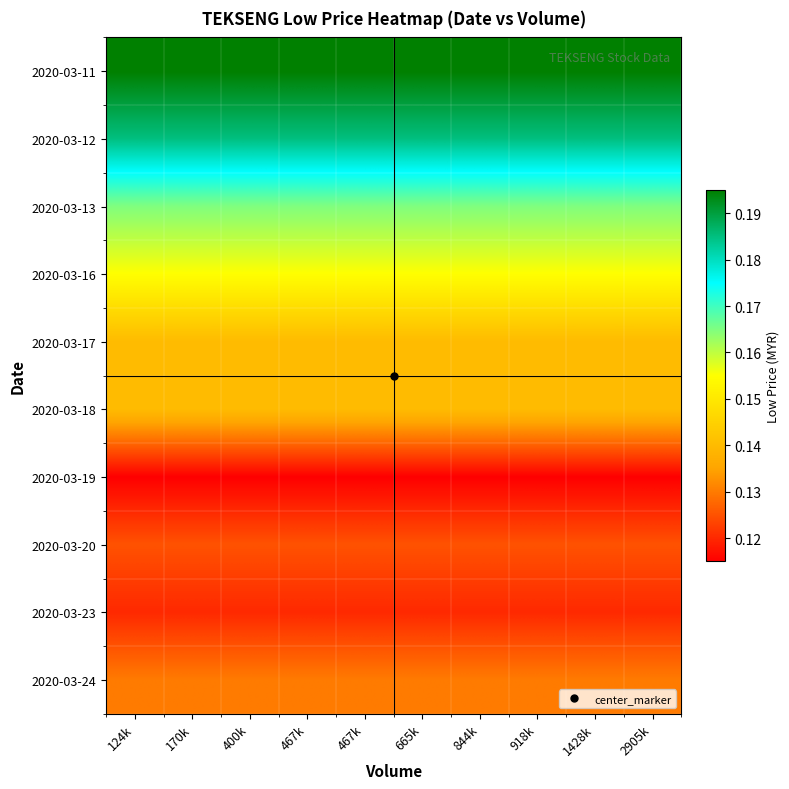

How many categories are shown in the chart?

10